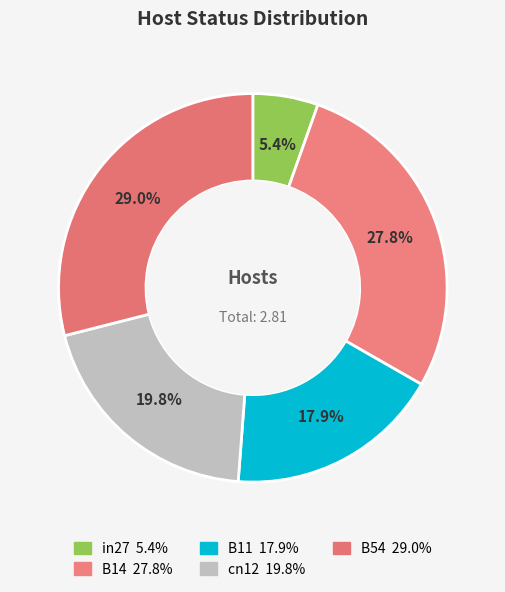

How many segments does this pie chart have?

5